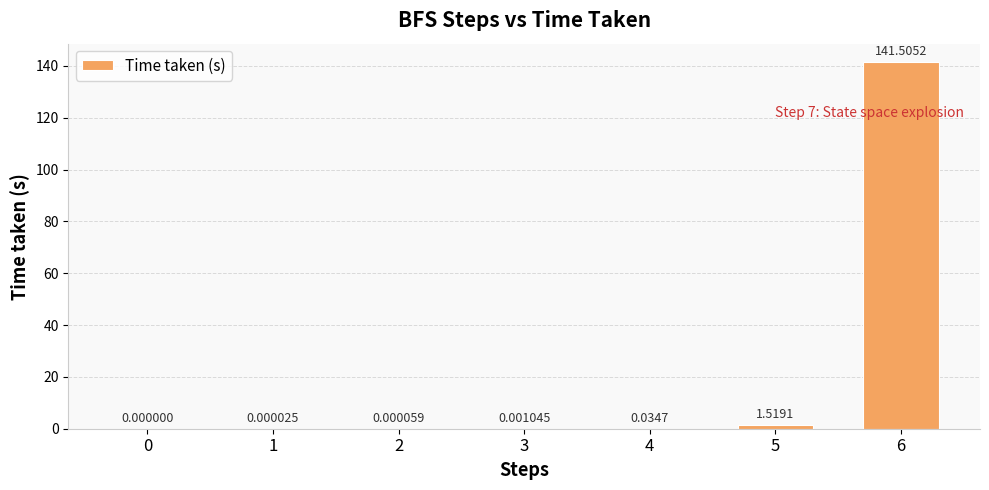

At which category does the chart reach its peak across all series?

6